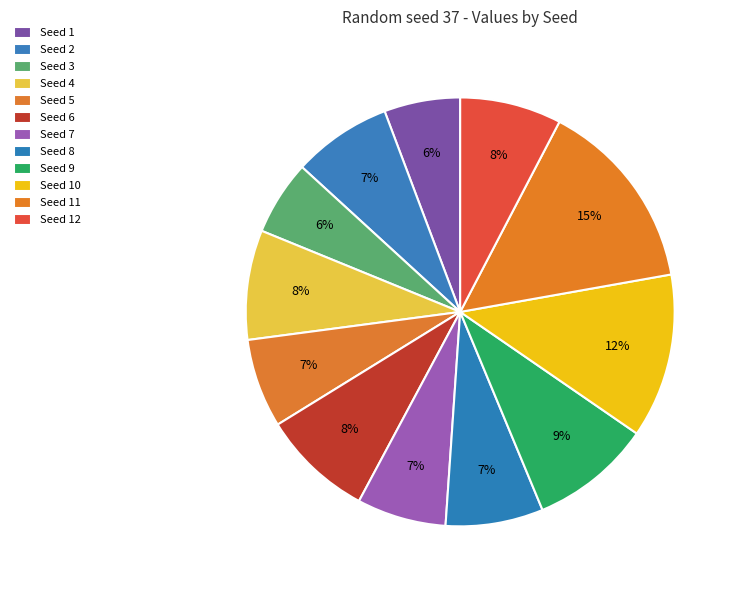

Is there a majority slice in this chart?

No